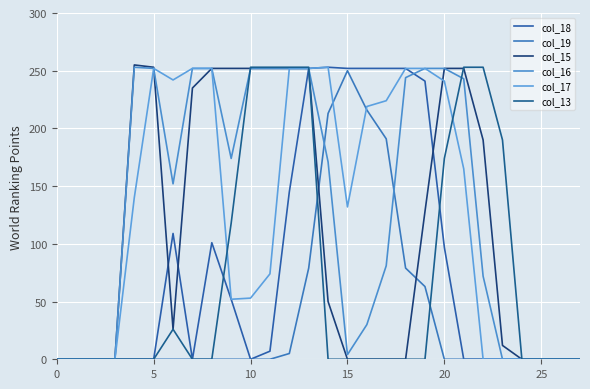

Which series has the largest total across all categories?

col_16